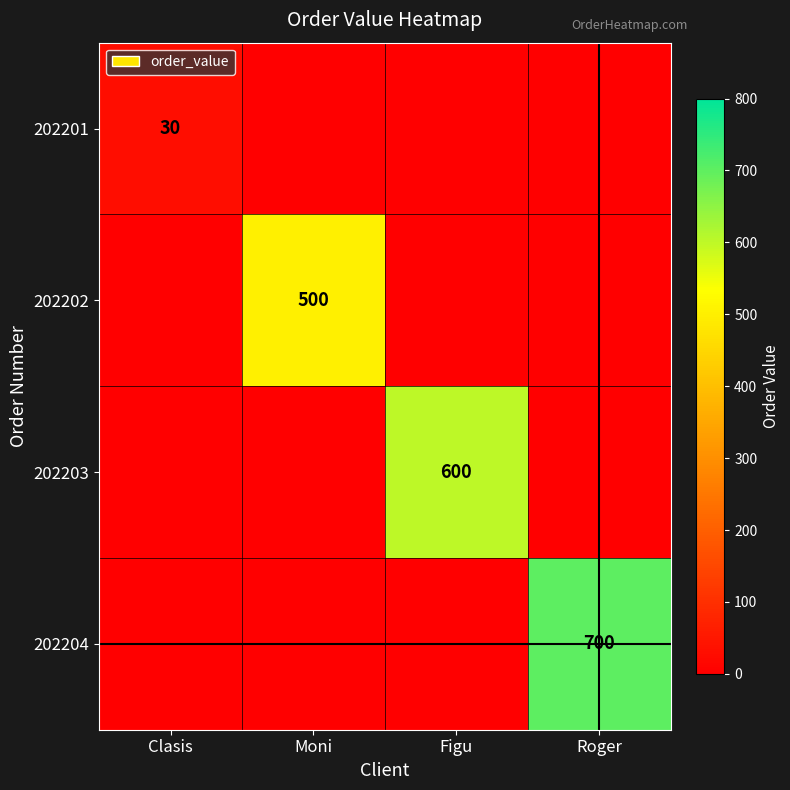

Which category has the lowest value in the 202202 series?

Clasis